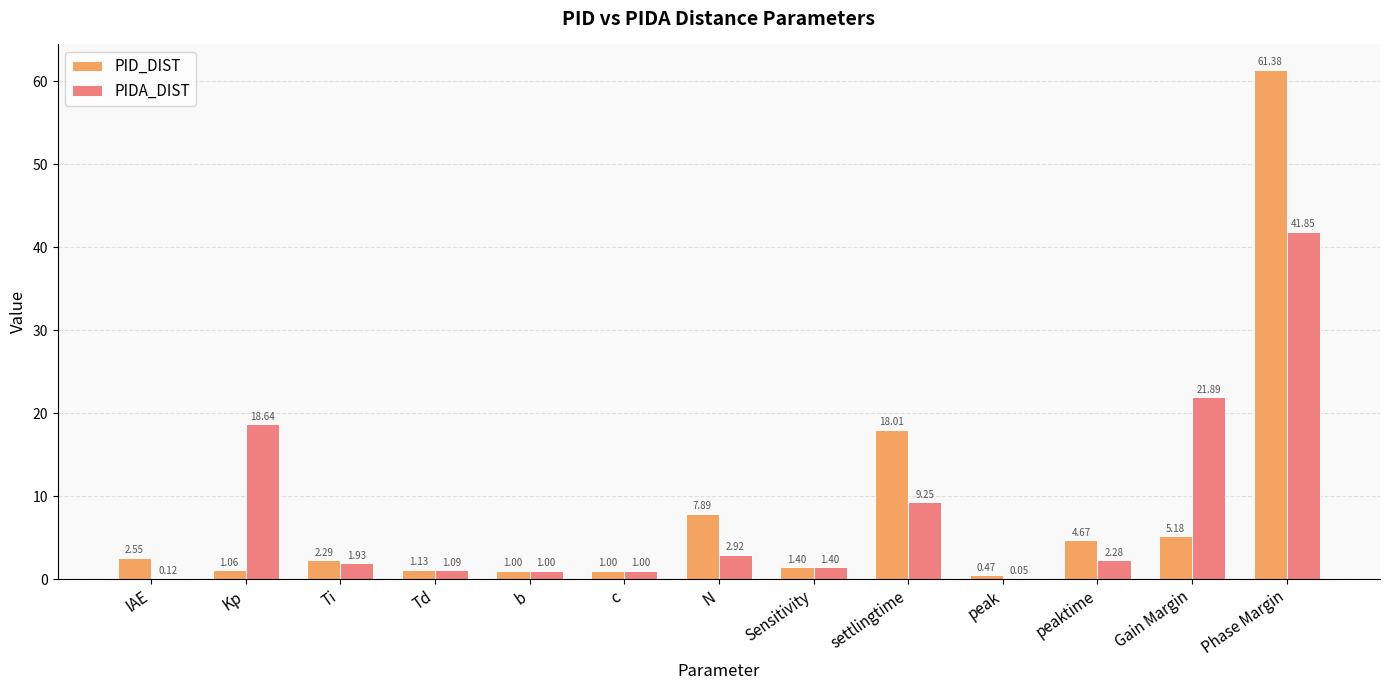

What is the sum of the PIDA_DIST values at Ti and settlingtime?

11.2